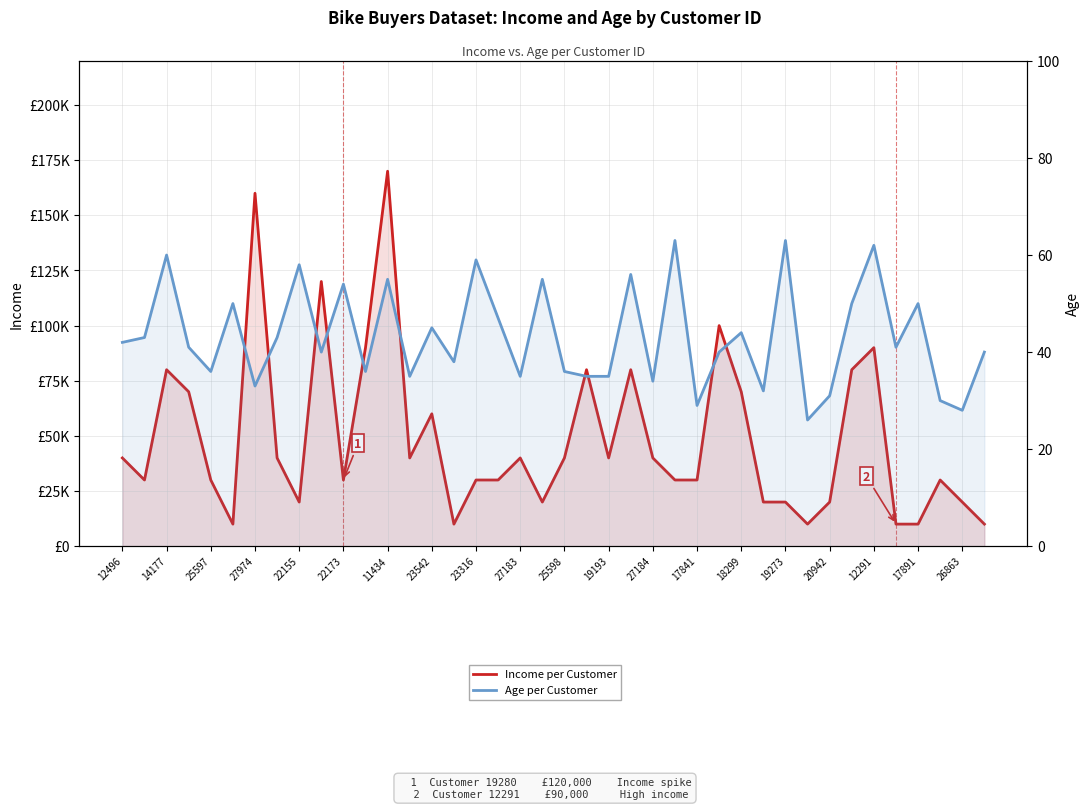

Between 27 and 27183, which is larger?

27183